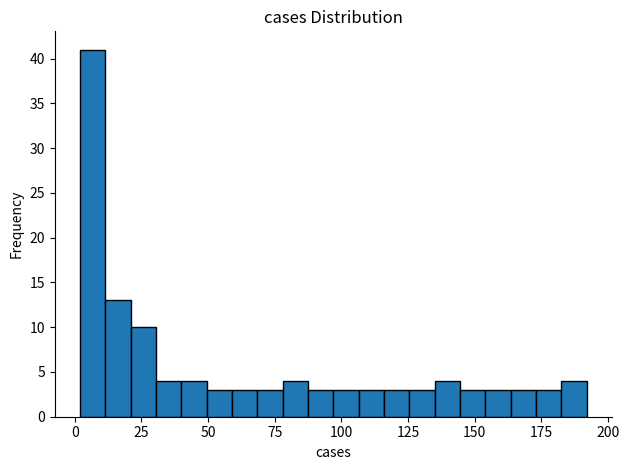

Read against the x-axis, roughly where is the centre of the tallest bar?

5